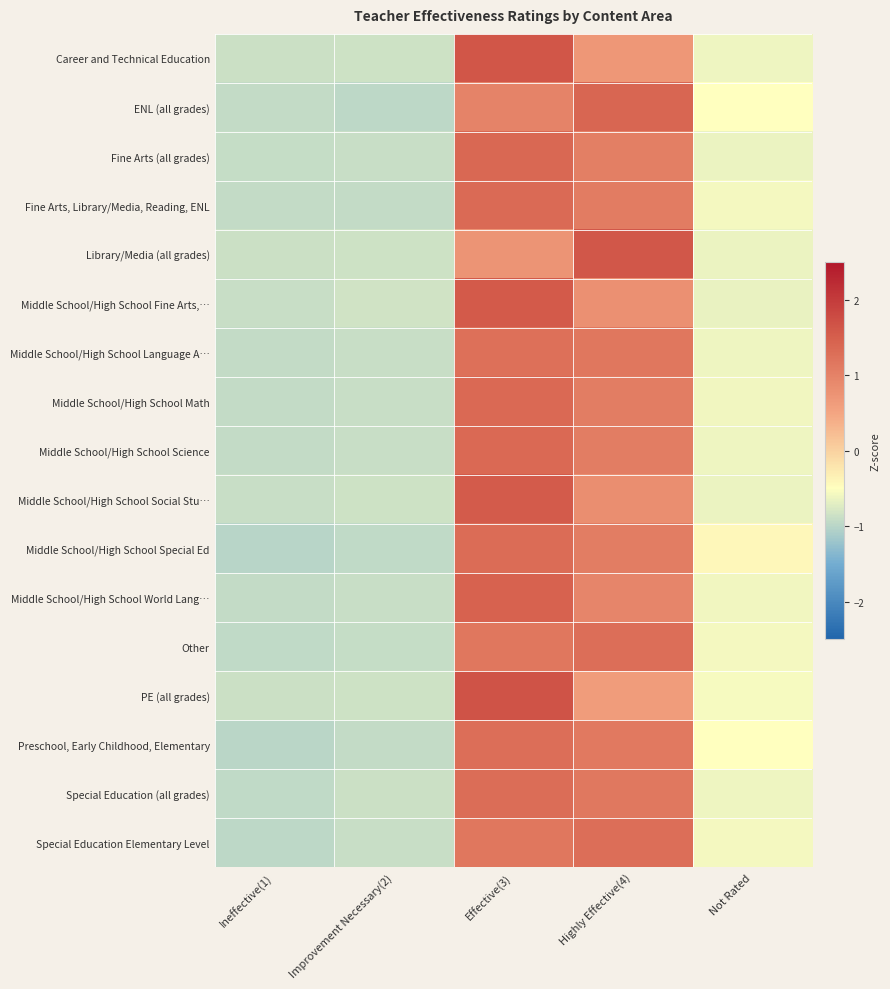

Which series has the widest spread of values?

PE (all grades)